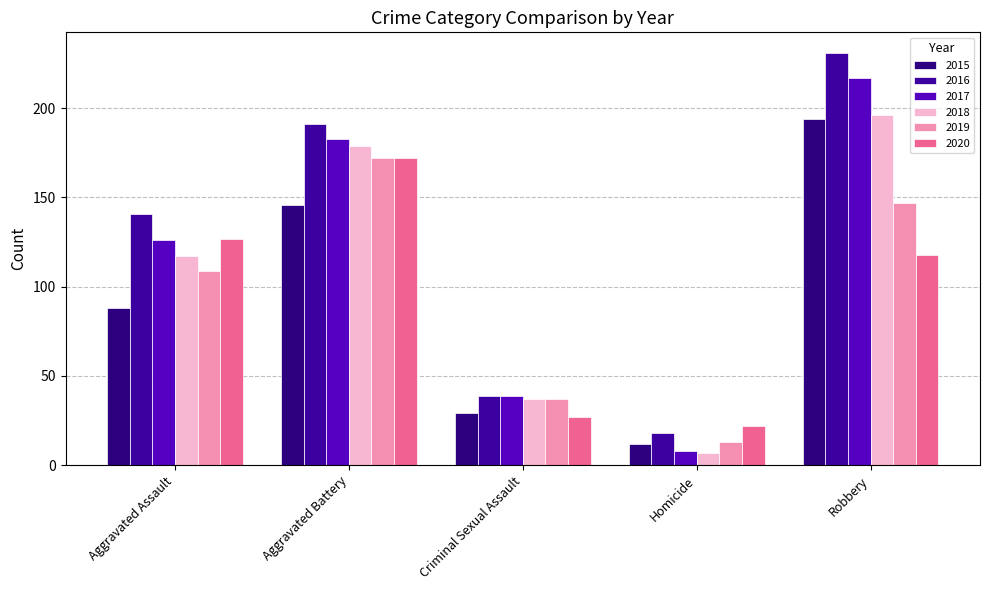

Between Homicide and Aggravated Assault, which is larger?

Aggravated Assault